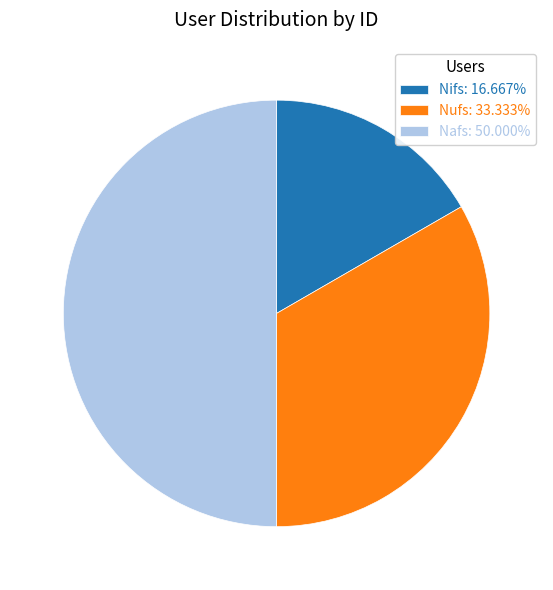

What is the ratio of the value at Nifs: 16.667% to the value at Nufs: 33.333%?

0.5